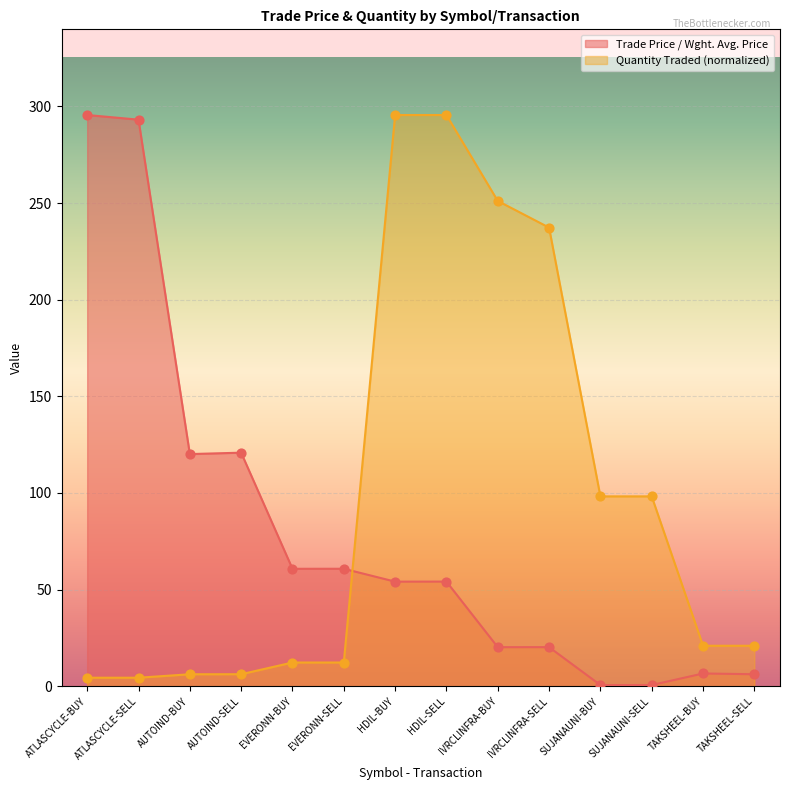

Is the value of Quantity Traded (normalized) at SUJANAUNI-SELL greater than the value of Trade Price / Wght. Avg. Price at ATLASCYCLE-SELL?

No